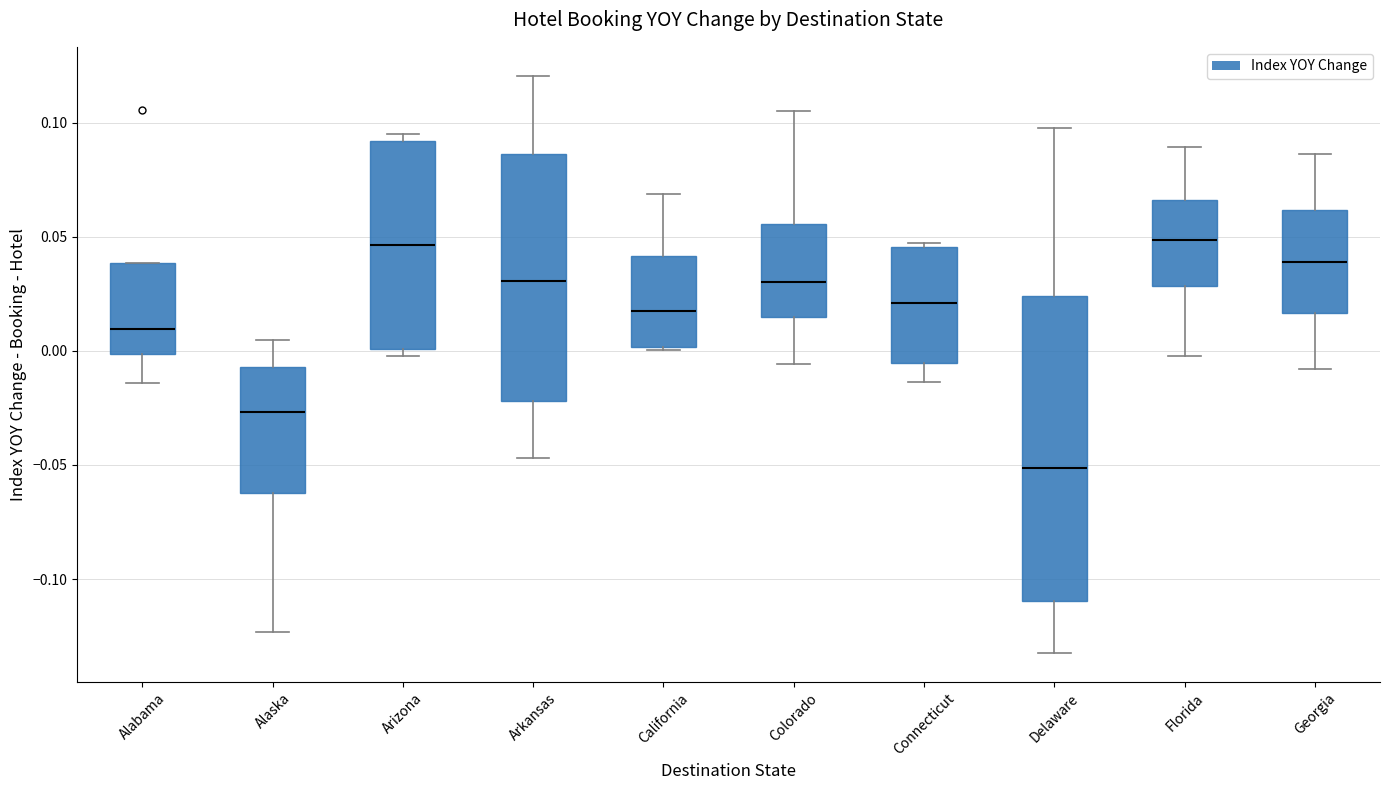

Reading left to right, transcribe this box plot: for each box, give where its median line is, the range the box spans, and where its two whiskers end, as read against the y-axis. The values are not printed on the chart, so give them approximately, as read against the axis.

Alabama: median 0.010, box 0.000 to 0.040, whiskers -0.015 to 0.040
Alaska: median -0.025, box -0.060 to -0.005, whiskers -0.125 to 0.005
Arizona: median 0.045, box 0.000 to 0.090, whiskers 0.000 (just below the box's lower edge) to 0.095
Arkansas: median 0.030, box -0.020 to 0.085, whiskers -0.045 to 0.120
California: median 0.015, box 0.000 to 0.040, whiskers 0.000 (just below the box's lower edge) to 0.070
Colorado: median 0.030, box 0.015 to 0.055, whiskers -0.005 to 0.105
Connecticut: median 0.020, box -0.005 to 0.045, whiskers -0.015 to 0.045 (just above the box's upper edge)
Delaware: median -0.050, box -0.110 to 0.025, whiskers -0.130 to 0.100
Florida: median 0.050, box 0.030 to 0.065, whiskers 0.000 to 0.090
Georgia: median 0.040, box 0.015 to 0.060, whiskers -0.010 to 0.085